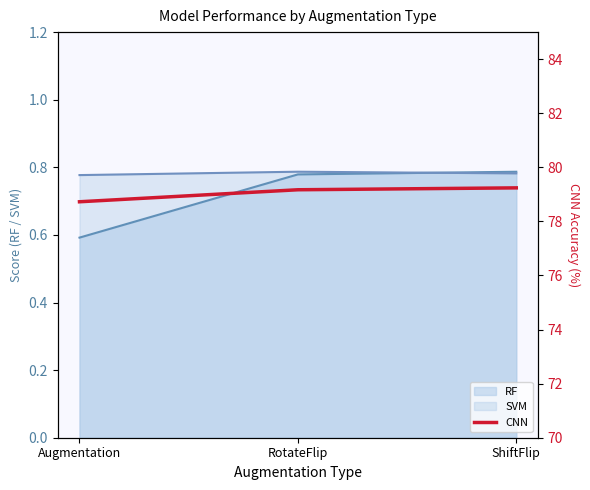

What is the difference between the second highest and minimum values?

0.4